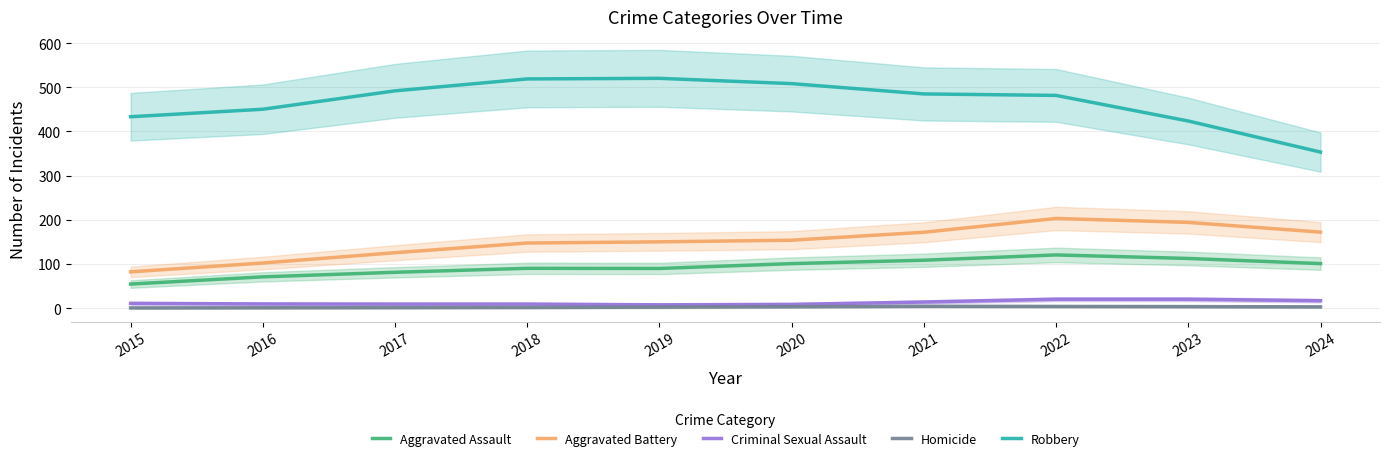

Read the Robbery value at 2017.

492.0